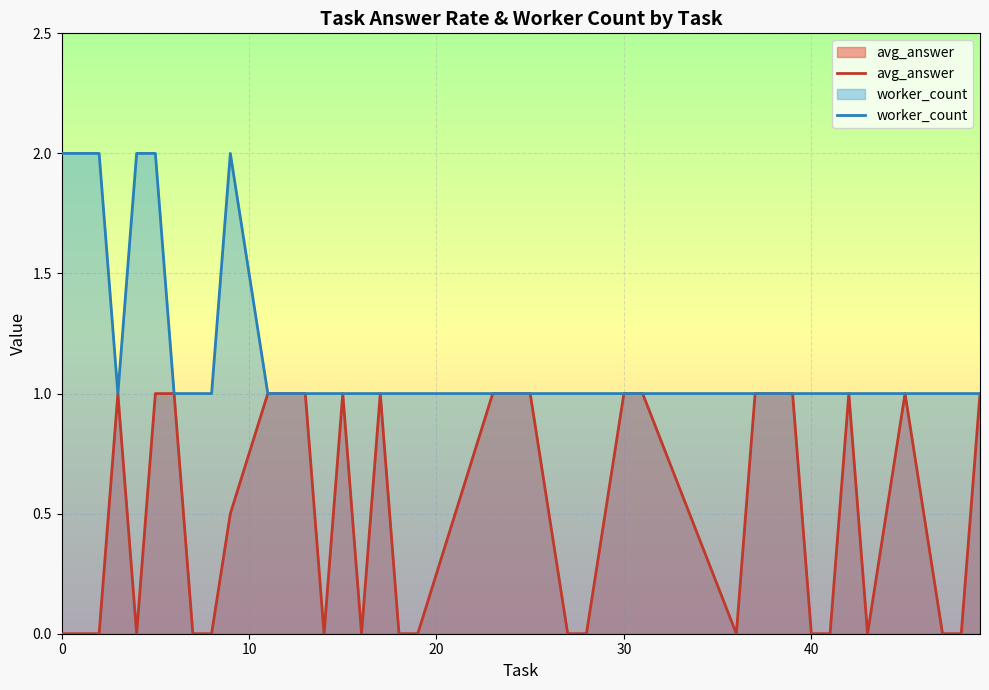

Rank the series by their maximum value, from highest to lowest.

worker_count, avg_answer